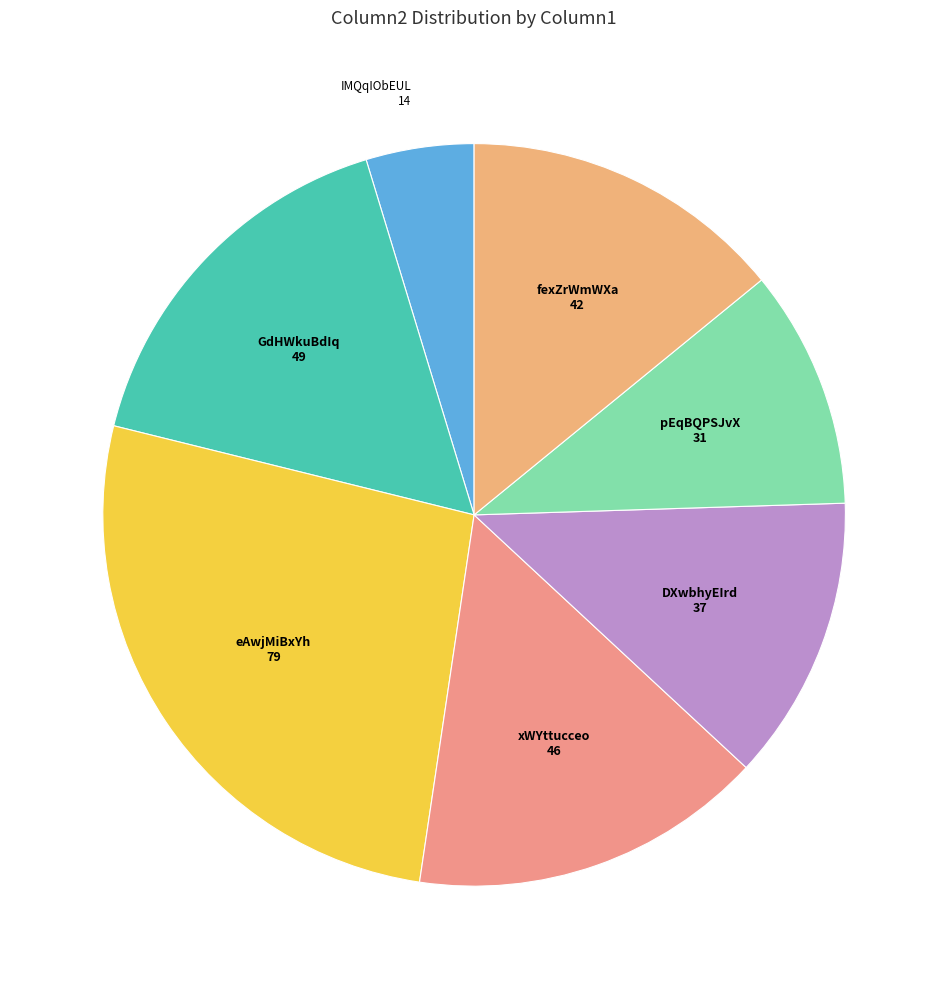

Which slice is the largest?

eAwjMiBxYh